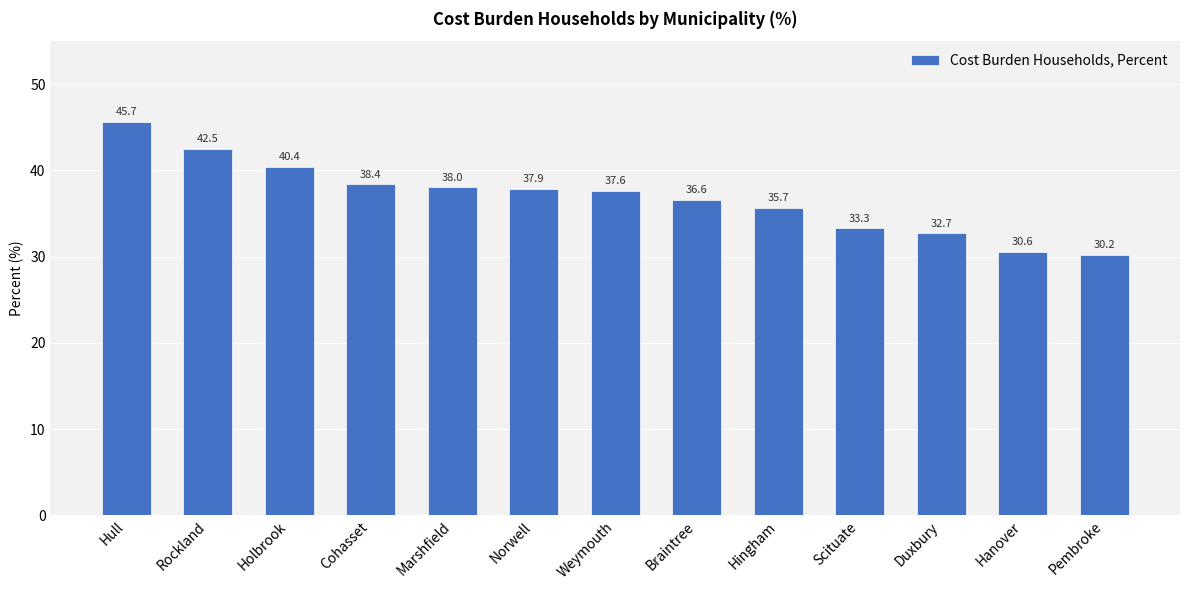

What is the approximate value at Scituate?

33.3